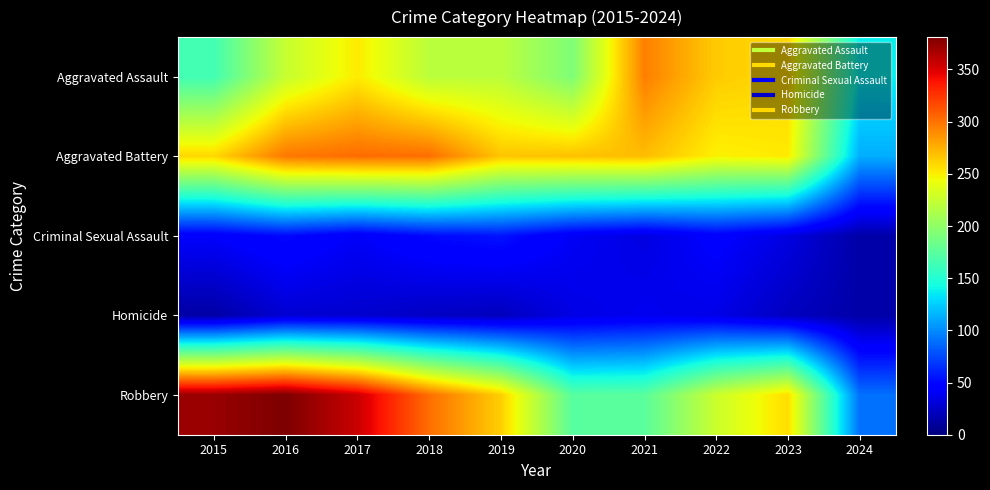

List the series in order of their peak value, highest first.

Robbery, Aggravated Battery, Aggravated Assault, Criminal Sexual Assault, Homicide